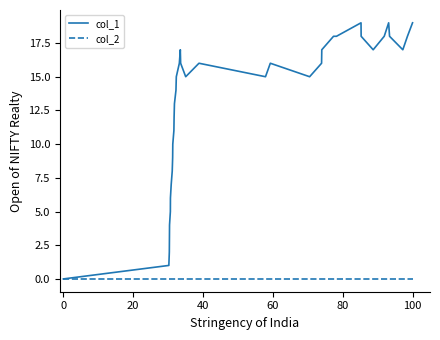

List the series in order of their peak value, lowest first.

col_2, col_1